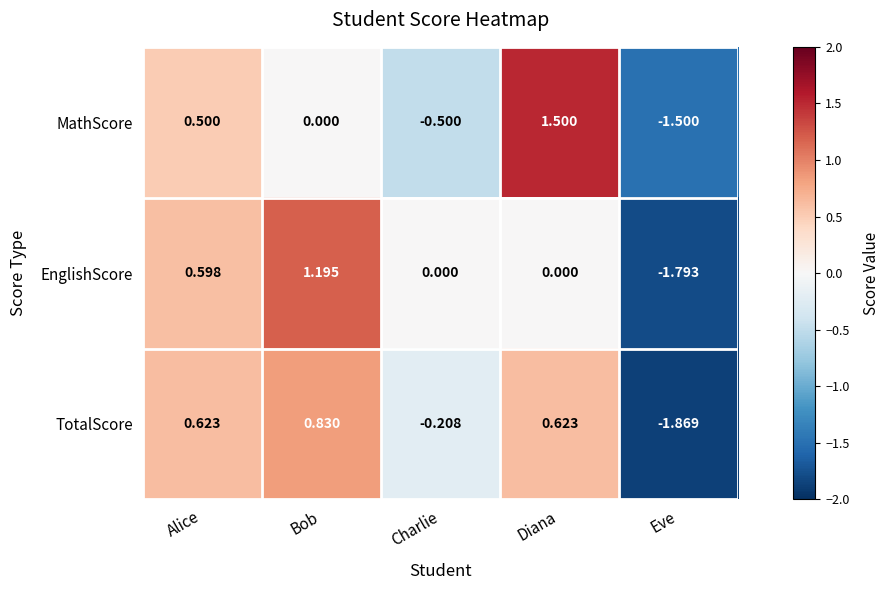

How many distinct data groups are displayed?

3